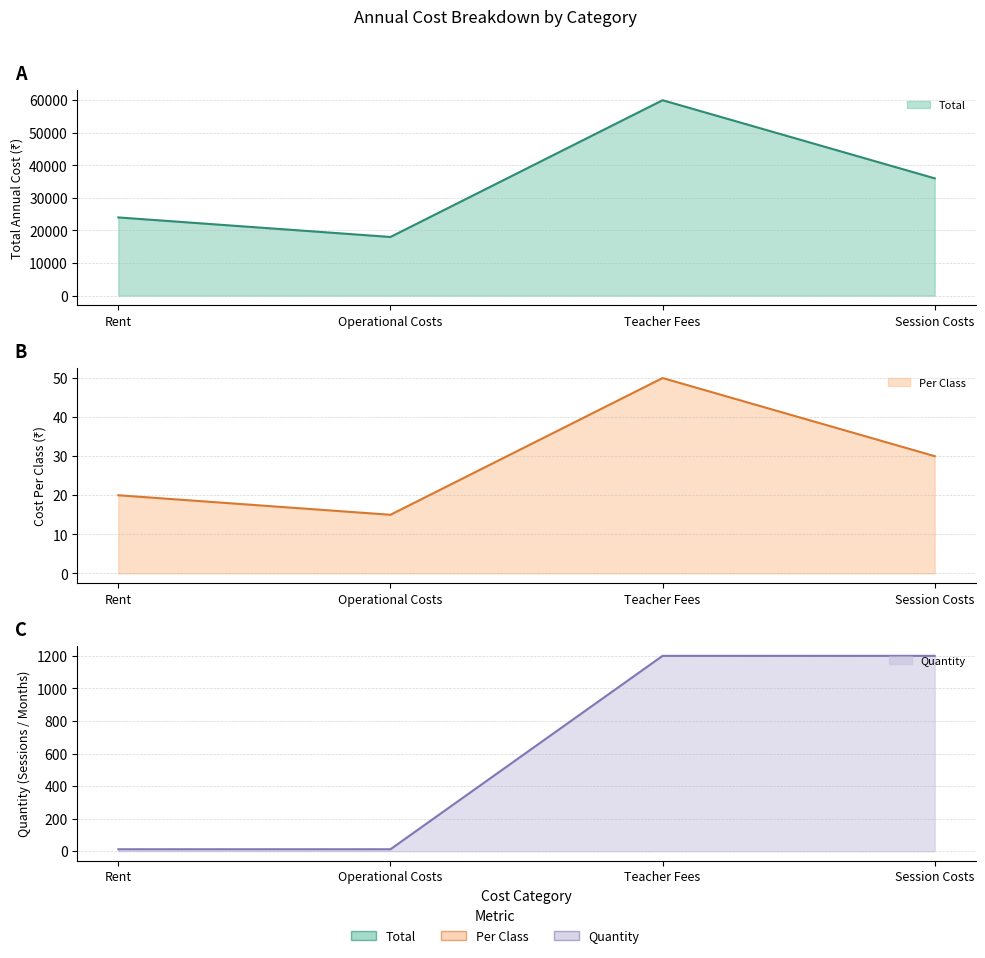

What is the sum of all Quantity values?

2424